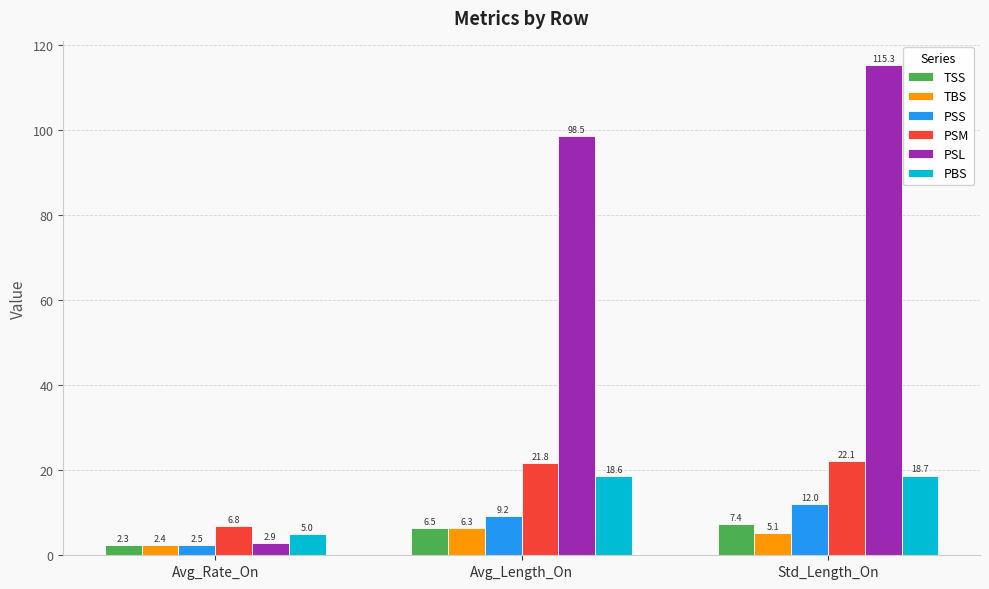

What are all the series names shown in the legend?

TSS, TBS, PSS, PSM, PSL, PBS